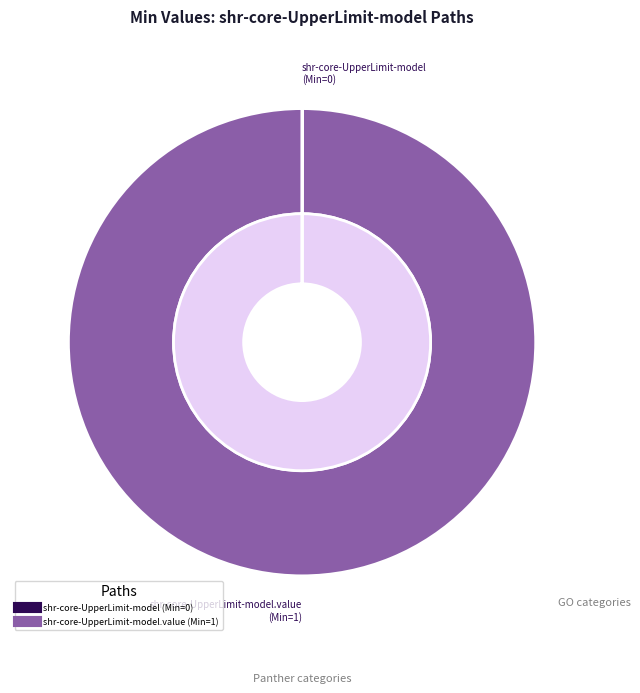

Combined, what portion of the pie is shr-core-UpperLimit-model and shr-core-UpperLimit-model.value?

100.0%